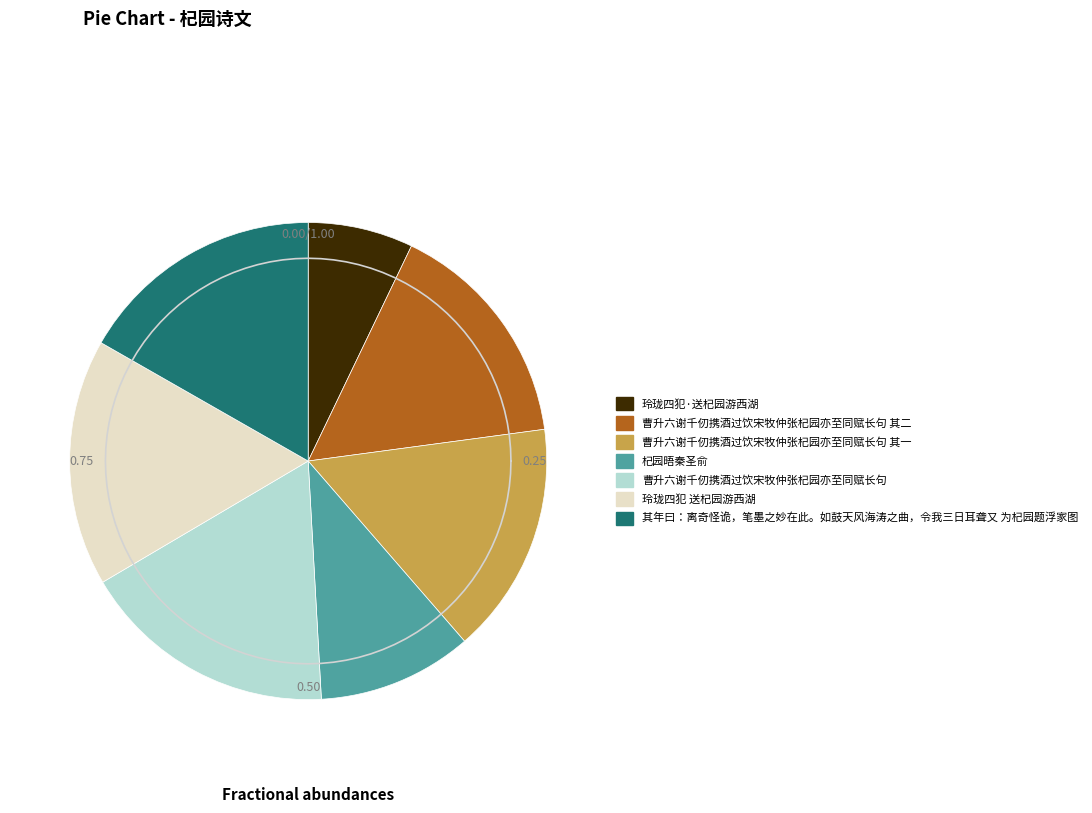

Which slice is the largest?

曹升六谢千仞携酒过饮宋牧仲张杞园亦至同赋长句